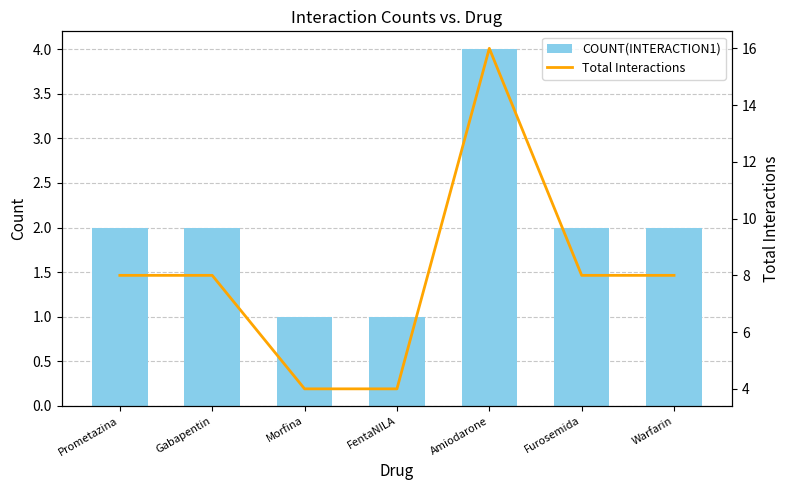

What is the sum of the COUNT(INTERACTION1) values at FentaNILA and Morfina?

2